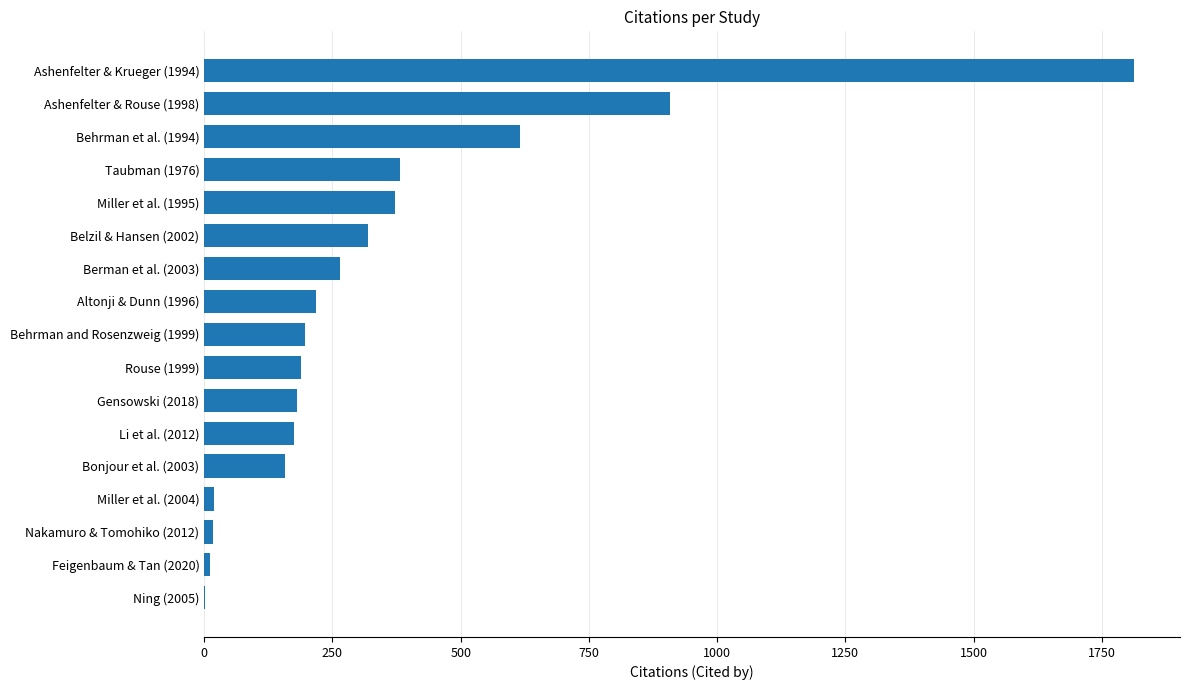

Which has a higher value, Gensowski (2018) or Berman et al. (2003)?

Berman et al. (2003)